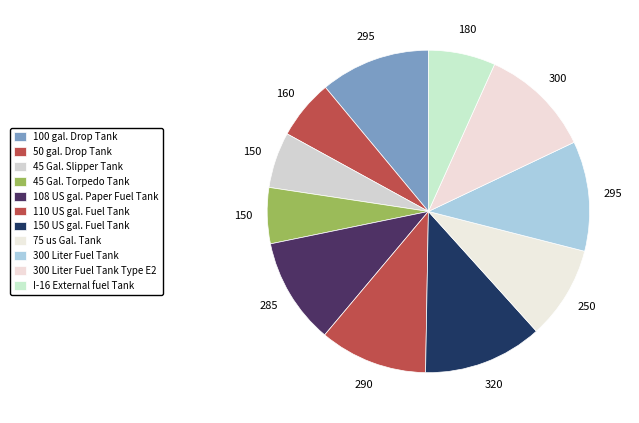

What percentage is the 75 us Gal. Tank slice, to the nearest percent?

9%